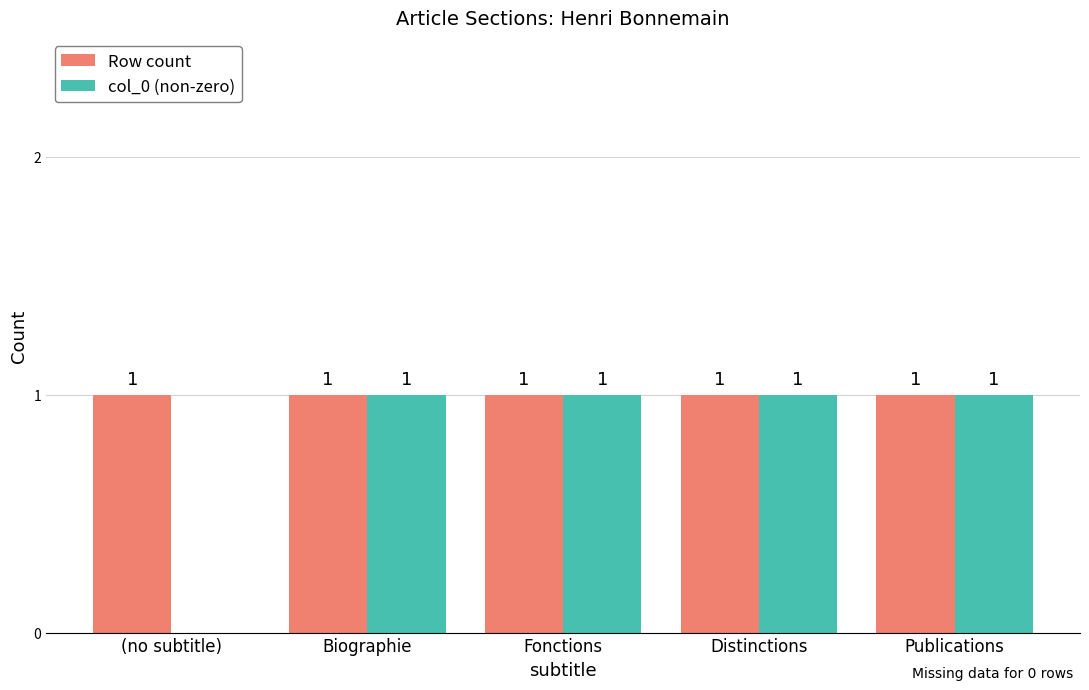

Reading left to right, extract all data points from this chart.

Row count: (no subtitle)=1	Biographie=1	Fonctions=1	Distinctions=1	Publications=1
col_0 (non-zero): (no subtitle)=0	Biographie=1	Fonctions=1	Distinctions=1	Publications=1